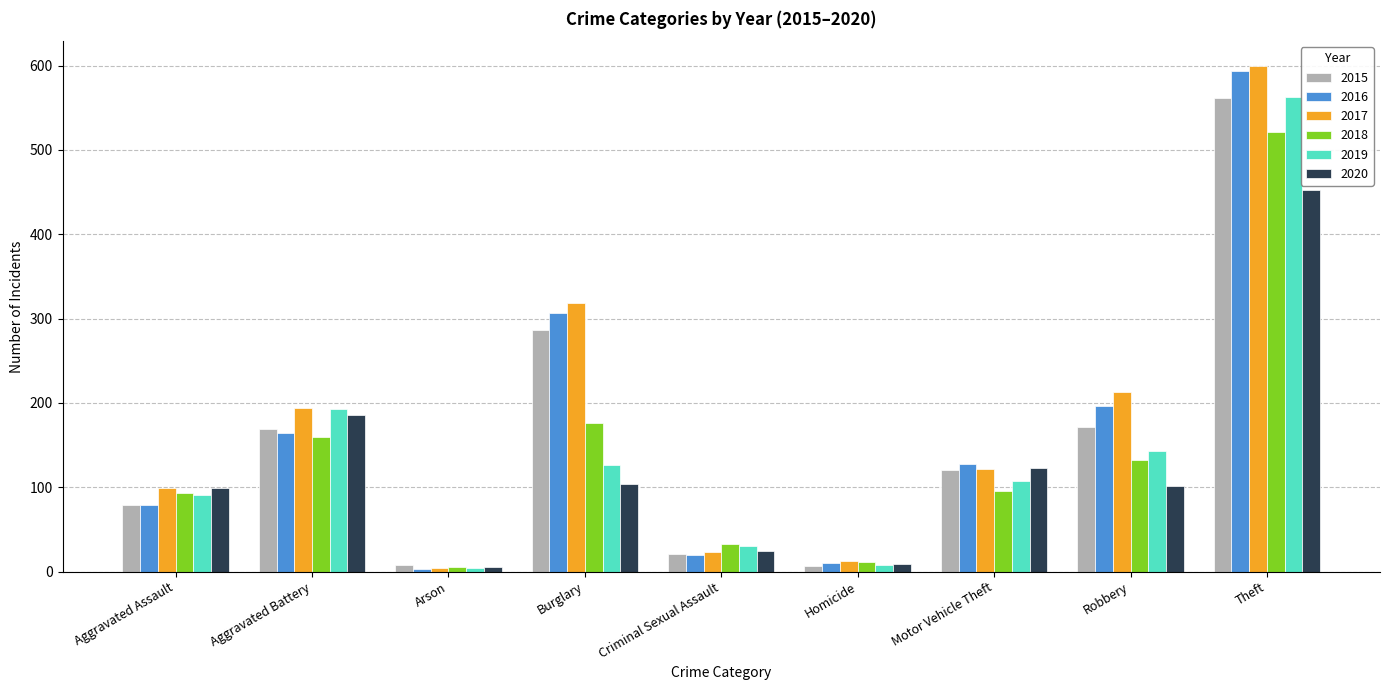

Is the value of 2016 at Robbery greater than the value of 2018 at Arson?

Yes